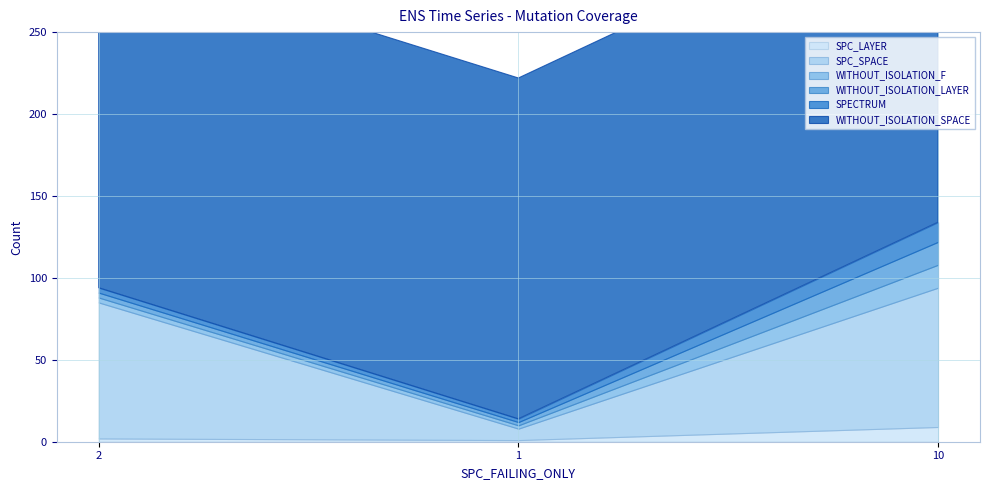

What are all the series names shown in the legend?

SPC_LAYER, SPC_SPACE, WITHOUT_ISOLATION_F, WITHOUT_ISOLATION_LAYER, SPECTRUM, WITHOUT_ISOLATION_SPACE